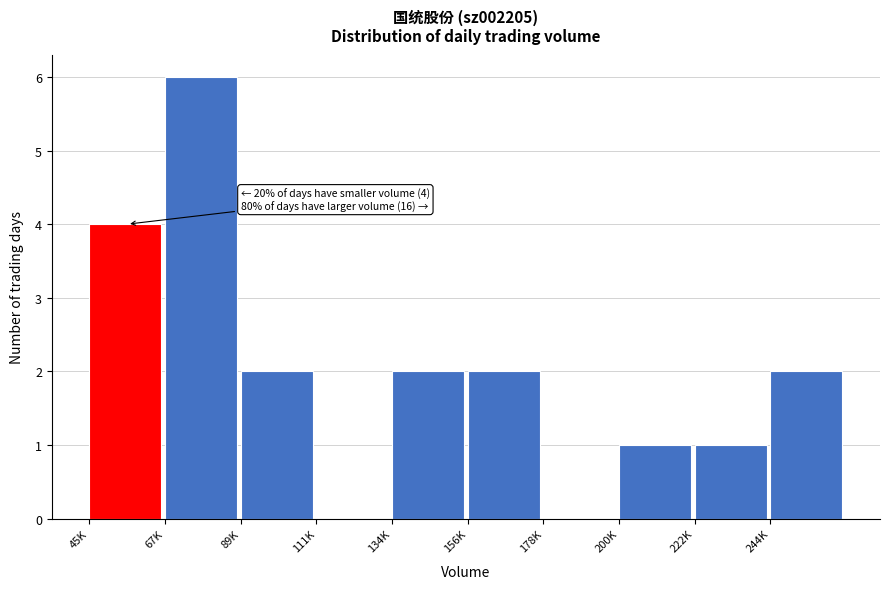

Reading left to right, extract all data points from this chart.

45K=4	67K=6	89K=2	111K=0	134K=2	156K=2	178K=0	200K=1	222K=1	244K=2